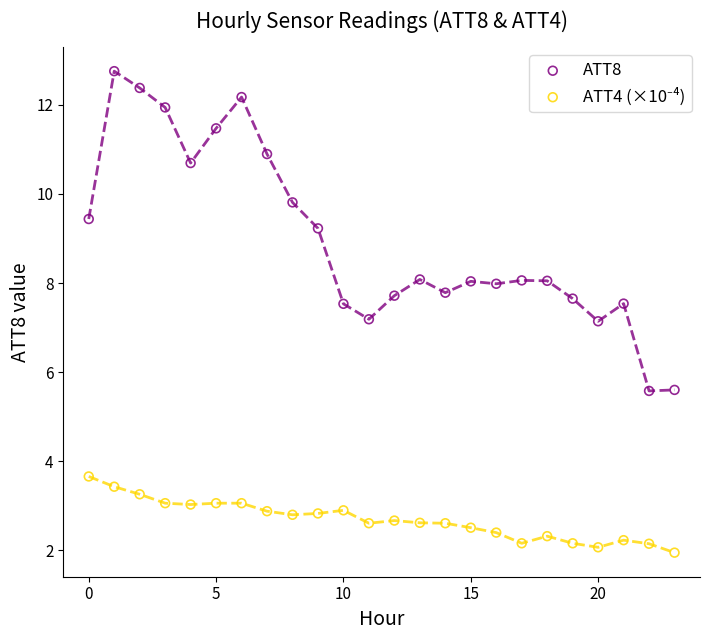

Which series contains the highest Y value?

ATT8